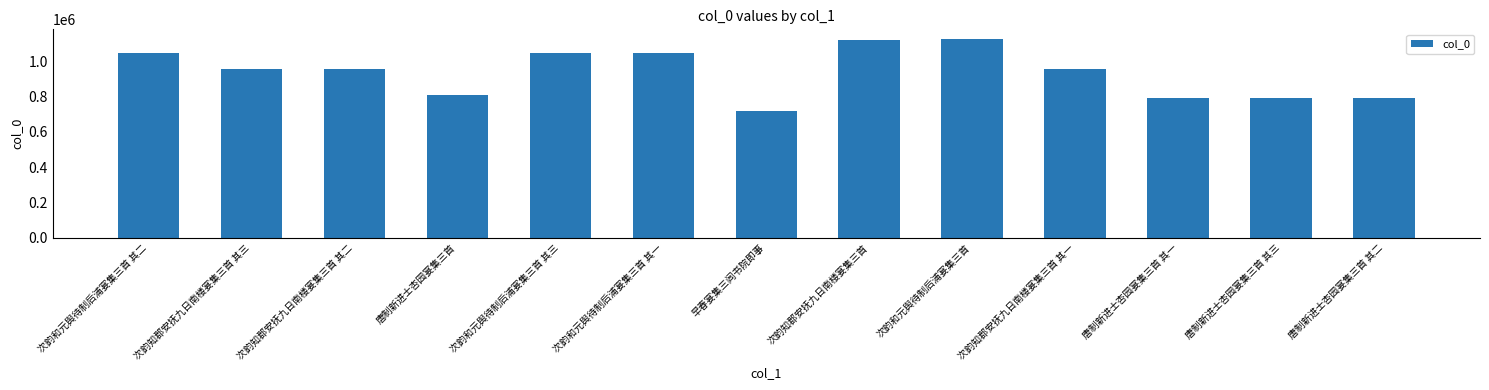

Does the chart contain any negative values?

No